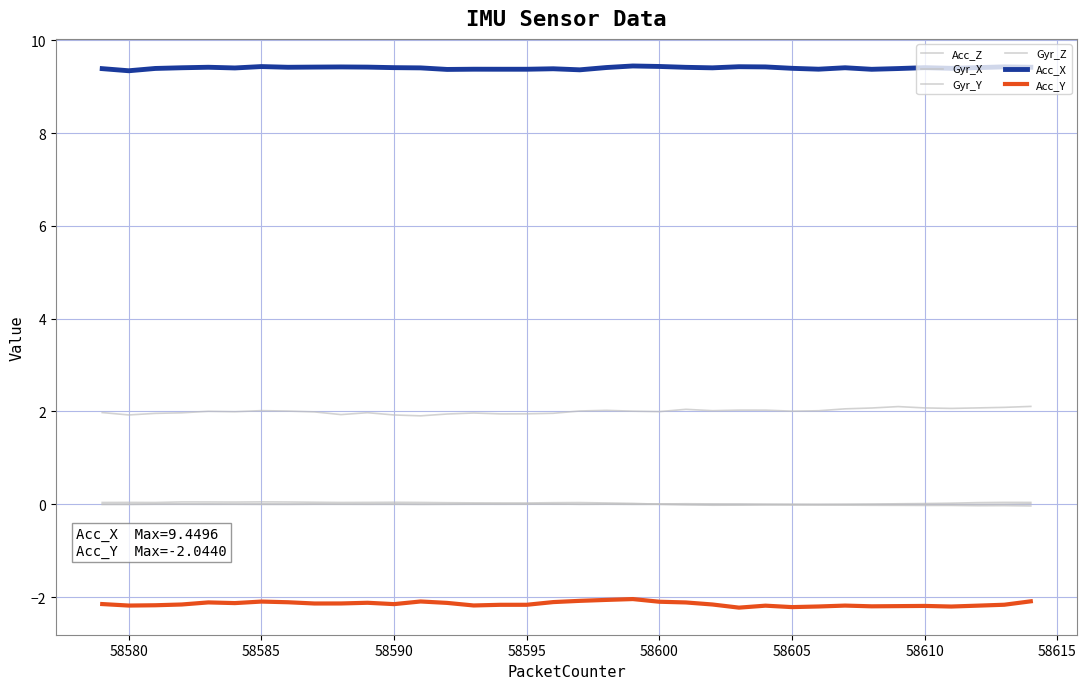

At which label does Gyr_Z first exceed 0?

58585